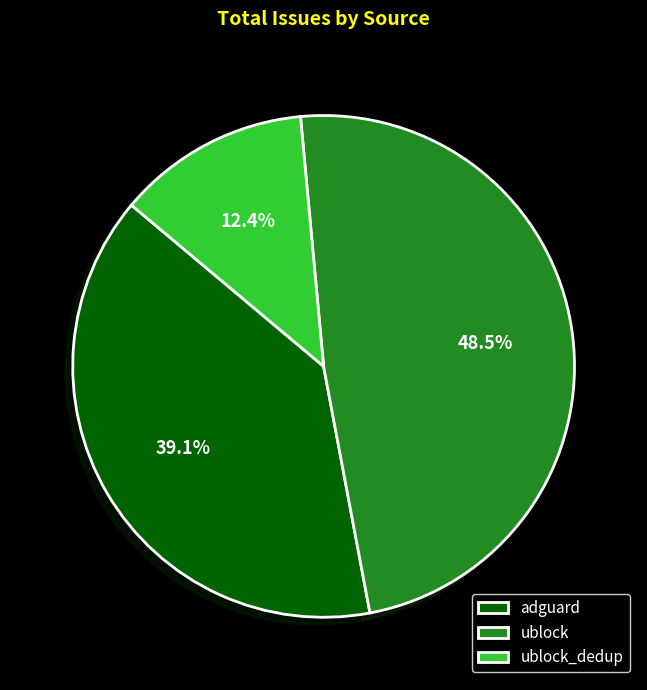

What percentage is the adguard slice, to the nearest percent?

39%